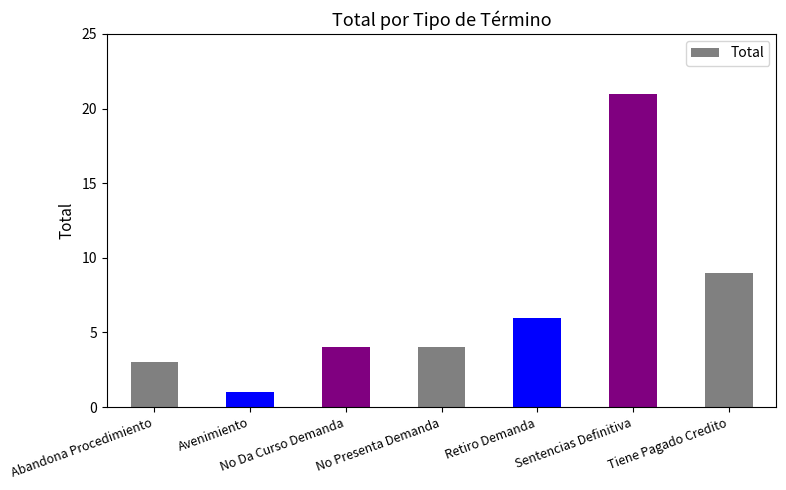

At which category does the chart reach its peak across all series?

Sentencias Definitiva